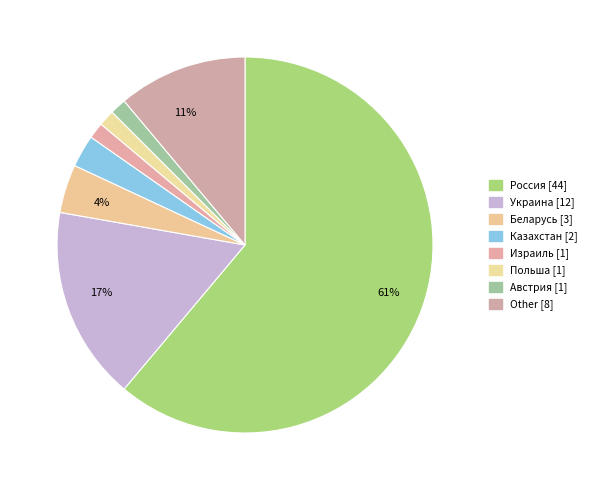

Rank the categories by value from lowest to highest.

Израиль, Польша, Австрия, Казахстан, Беларусь, Other, Украина, Россия